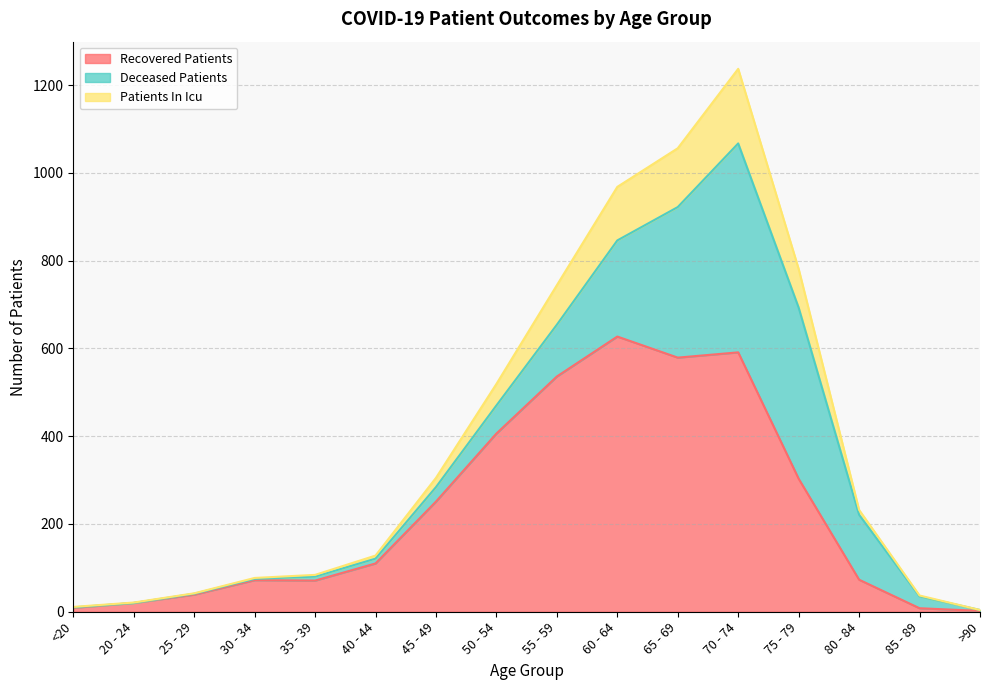

The Recovered Patients series shows 591 at 70 - 74. True or false?

True